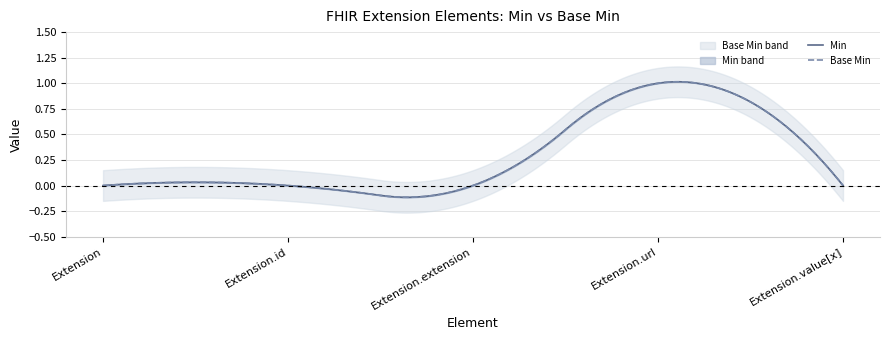

Reading left to right, what are all the values shown in this chart?

Min: 0	0	0	1	0
Base Min: 0	0	0	1	0